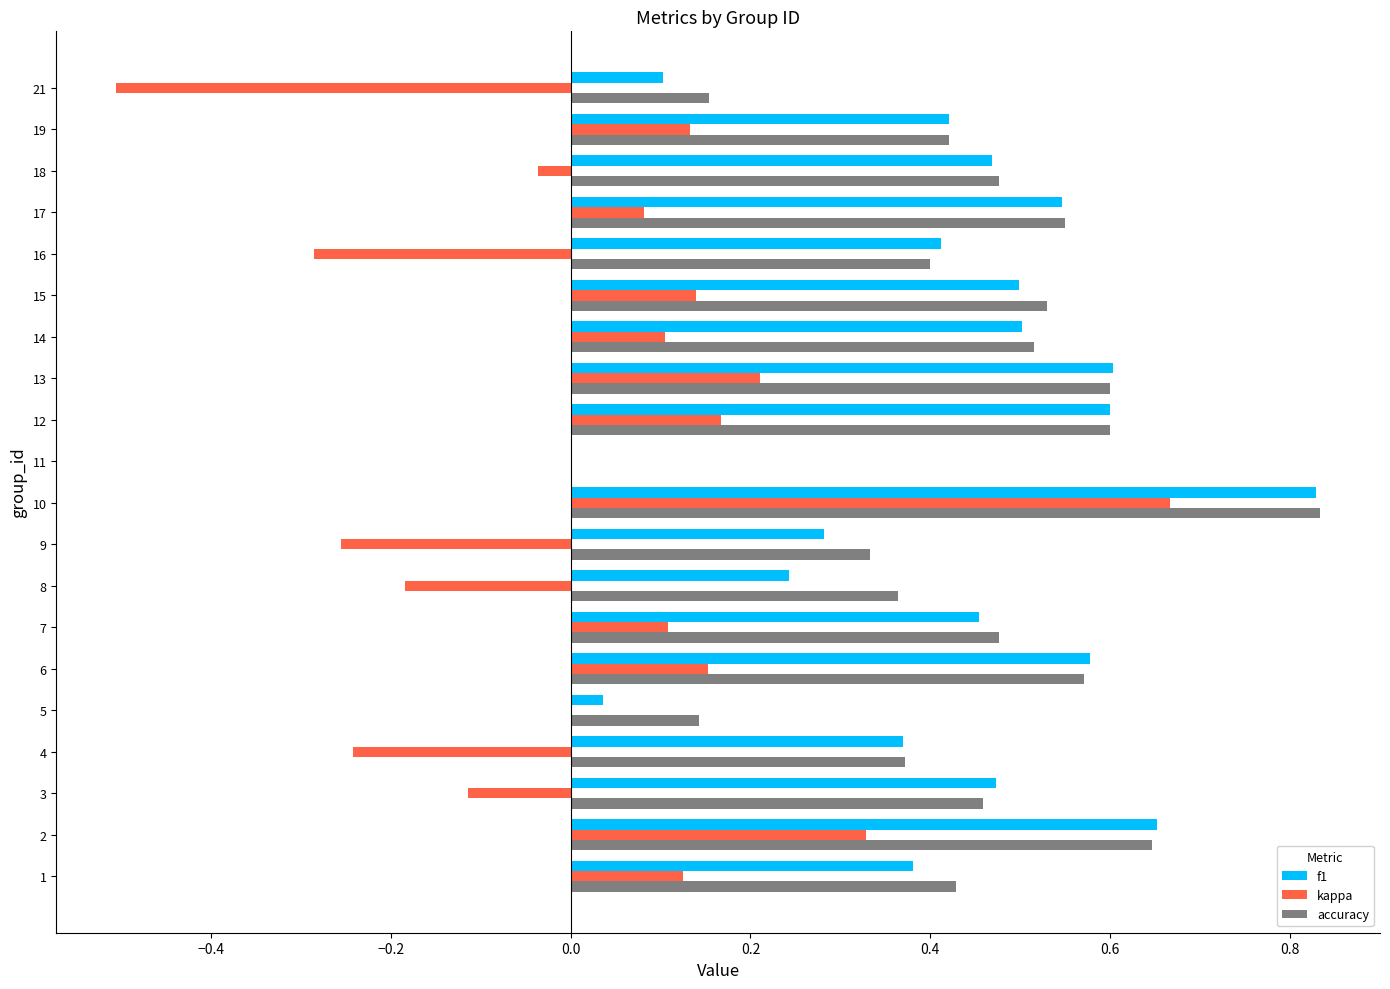

Which series has the largest range (max minus min)?

kappa